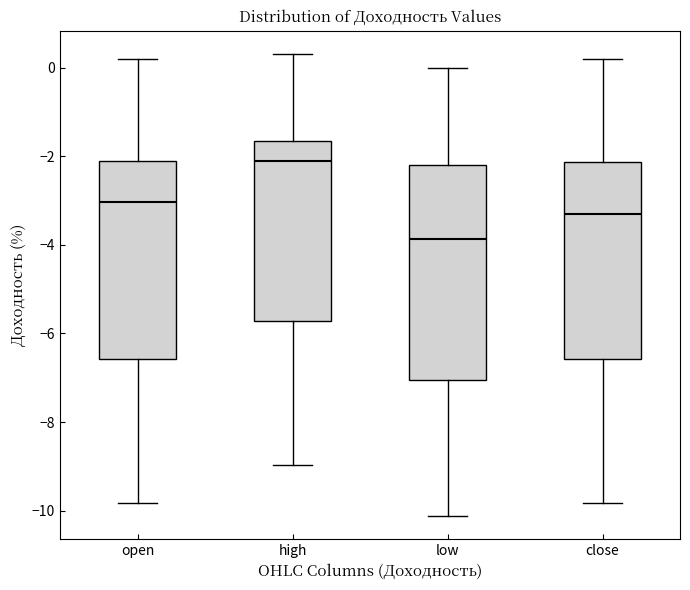

Which box's median line is the lowest?

low